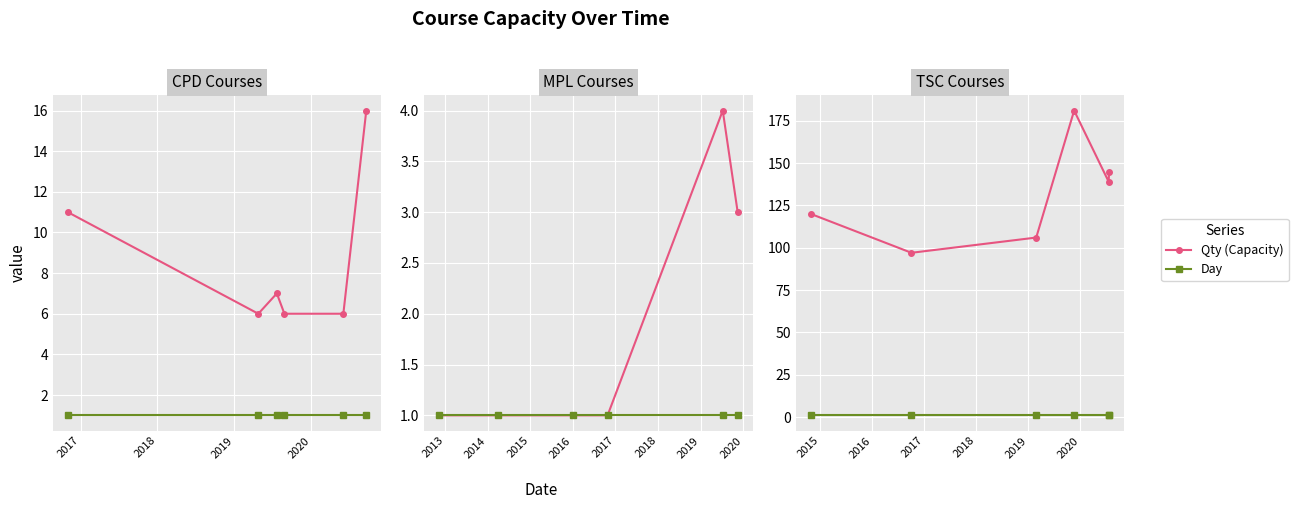

Between 2018 and 2020, which is larger?

2020